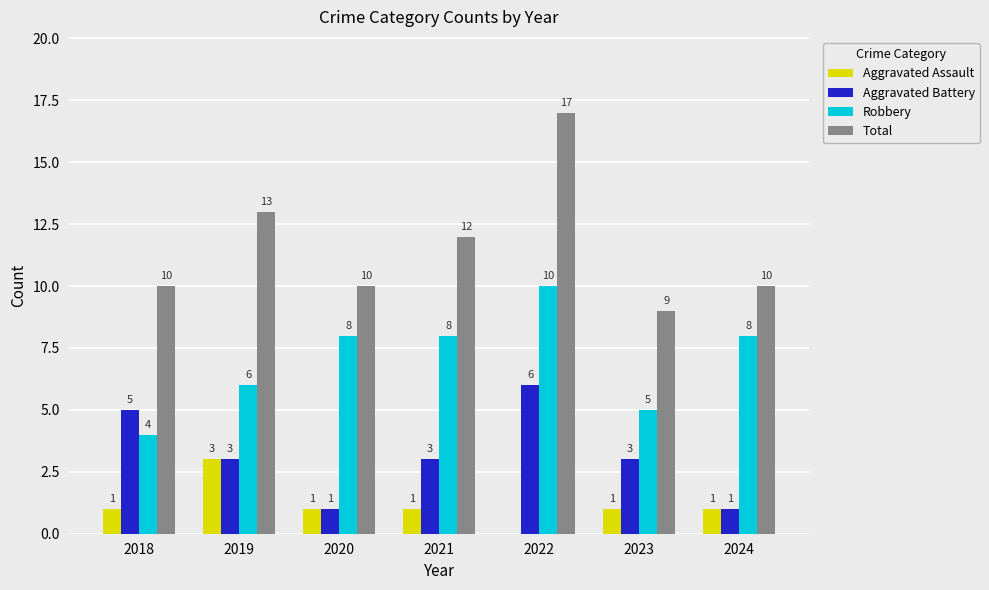

Which series has the largest total across all categories?

Total